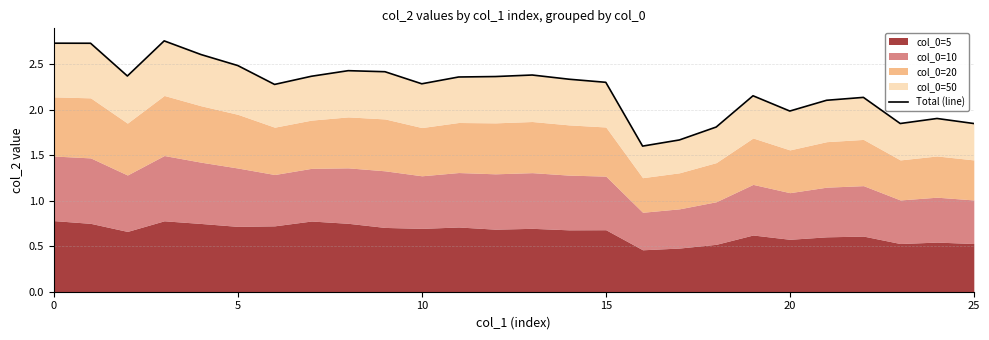

How many points are lower than both their immediate neighbors (excluding endpoints)?

6